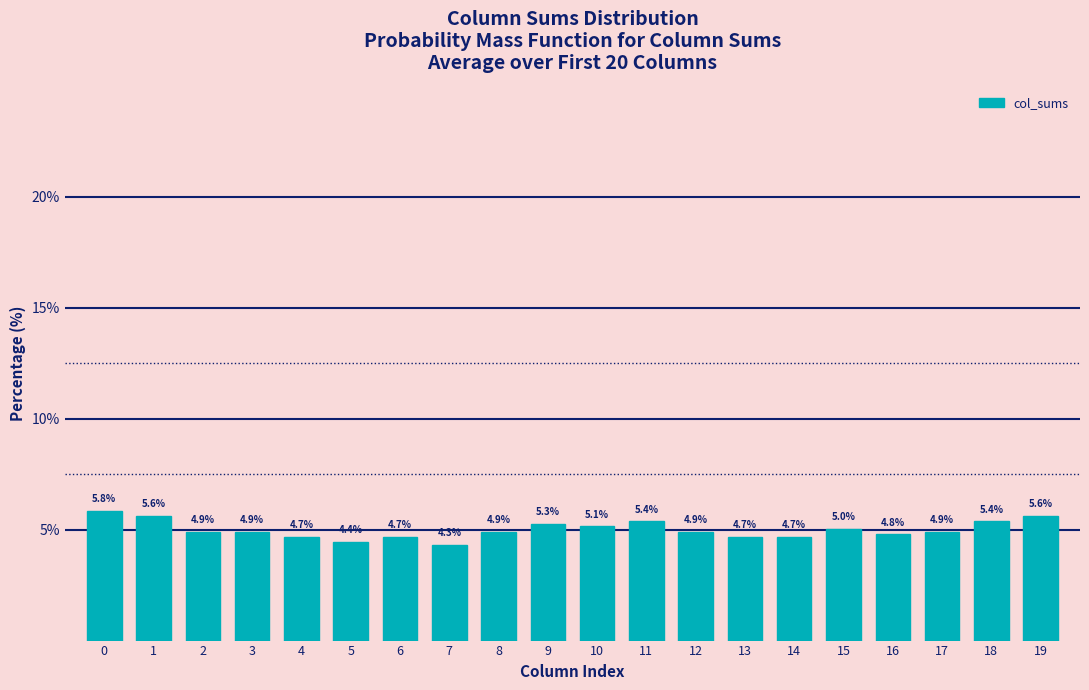

Reading left to right, list all the values displayed in this chart.

0=5.8	1=5.6	2=4.9	3=4.9	4=4.7	5=4.4	6=4.7	7=4.3	8=4.9	9=5.3	10=5.1	11=5.4	12=4.9	13=4.7	14=4.7	15=5.0	16=4.8	17=4.9	18=5.4	19=5.6